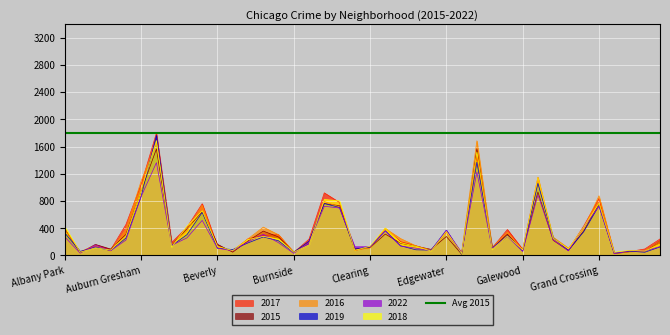

Which category has the highest value in the 2015 series?

Englewood